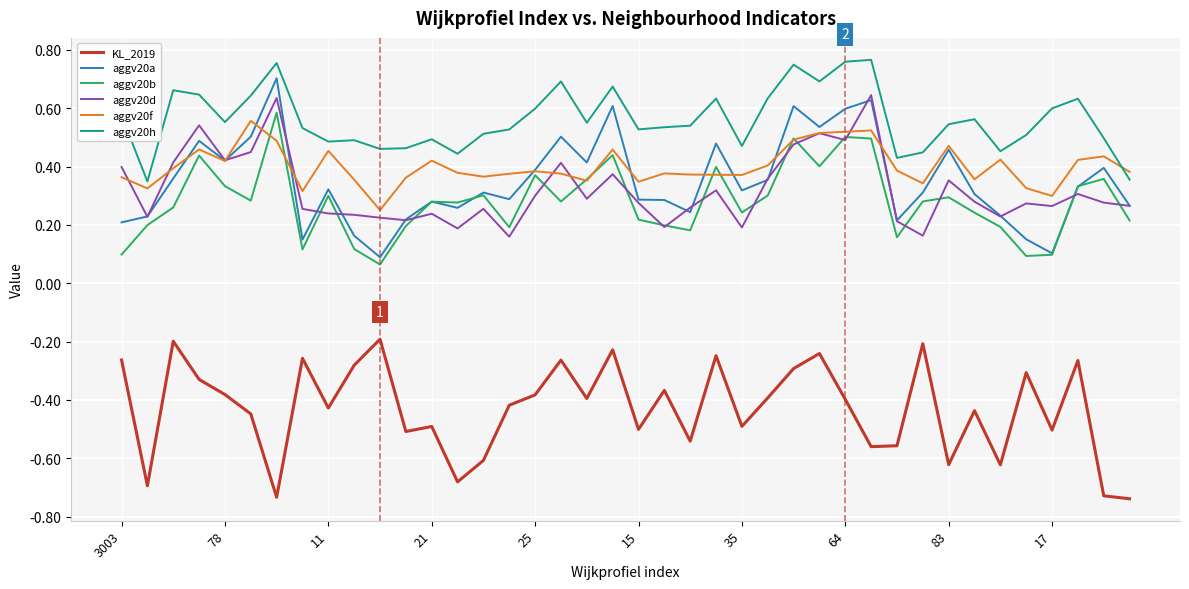

What is the sum of all aggv20d values?

12.8